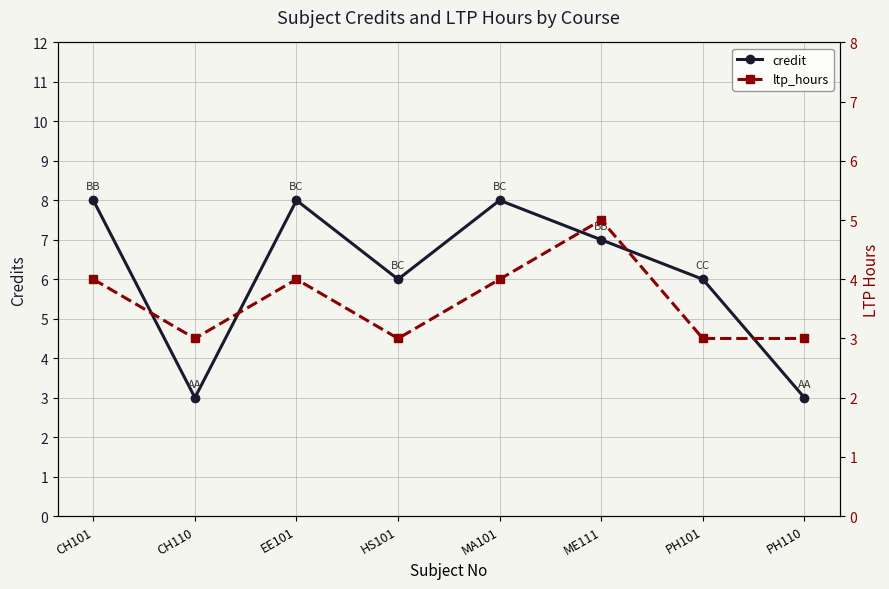

True or false: credit and ltp_hours cross at least once.

False